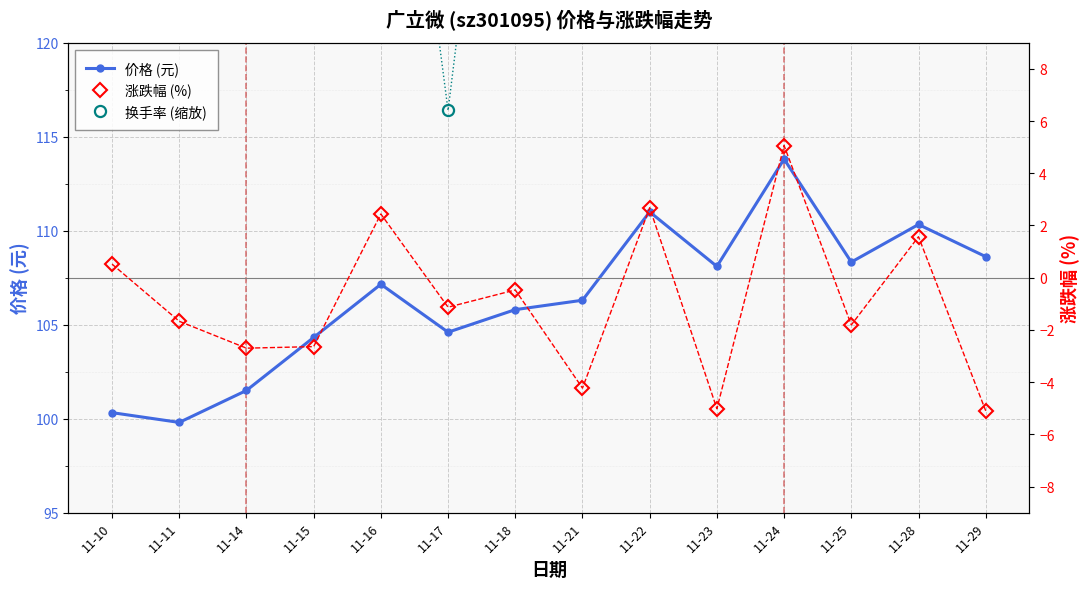

Read the 换手率 (×10+90 scaled) value at 11-15.

127.5